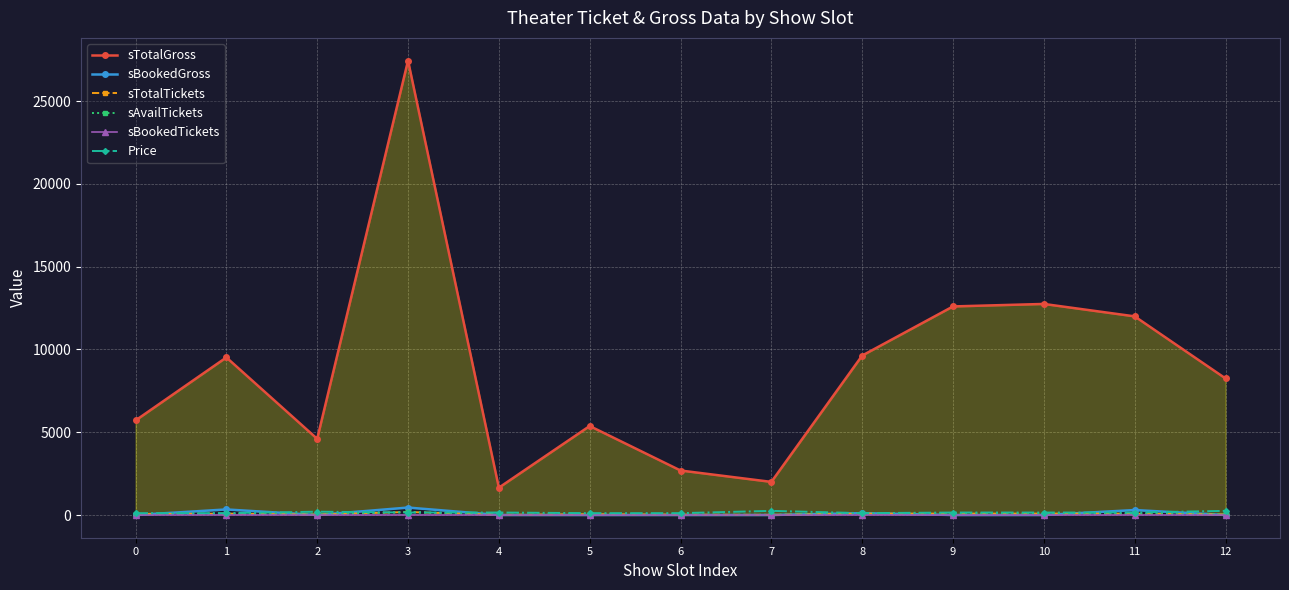

How many lines are shown in the chart?

6